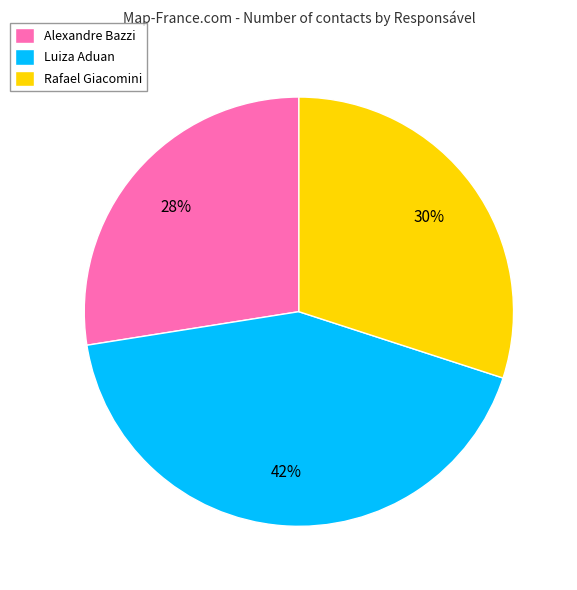

Rank the categories by value from highest to lowest.

Luiza Aduan, Rafael Giacomini, Alexandre Bazzi